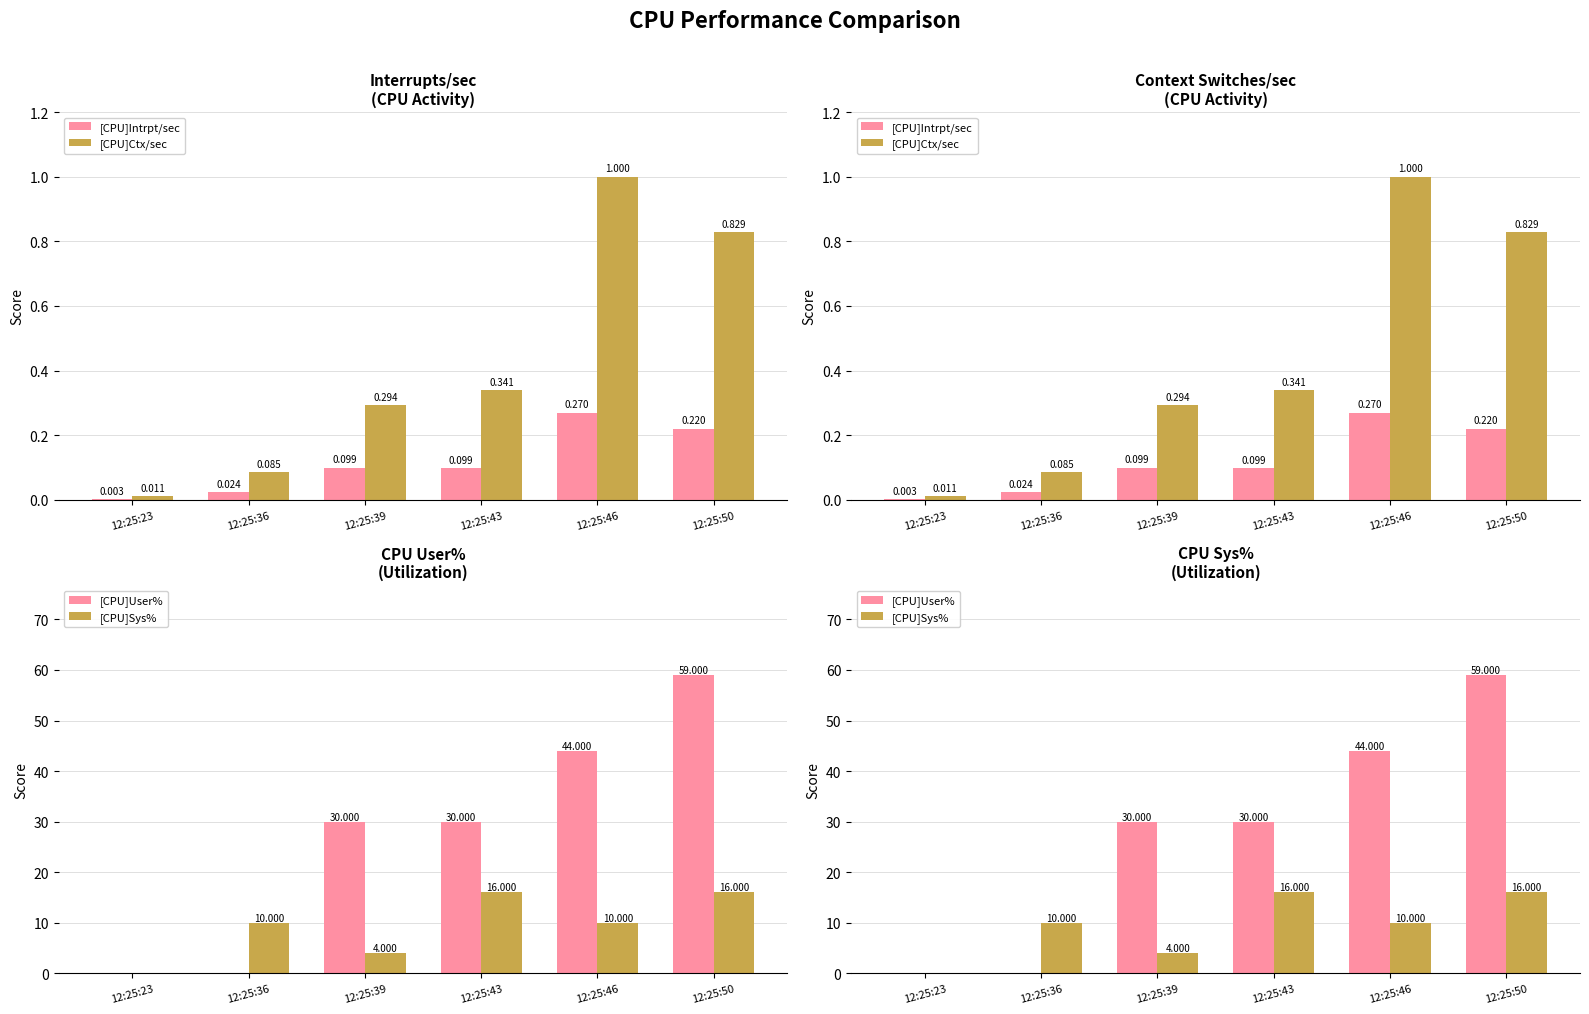

What is the value of the [CPU]Intrpt/sec bar at the 6th from the left?

0.2